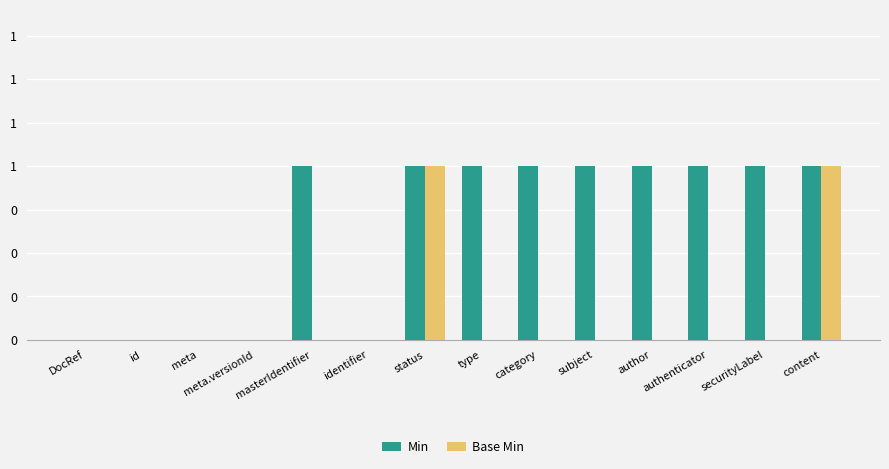

What are all the series names shown in the legend?

Min, Base Min